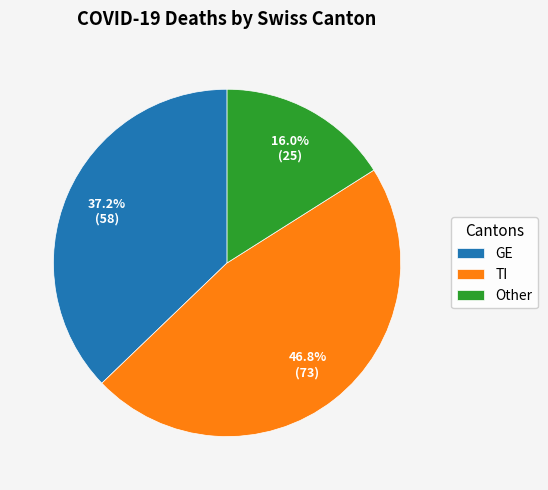

To the nearest percent, what is the average slice percentage?

33%